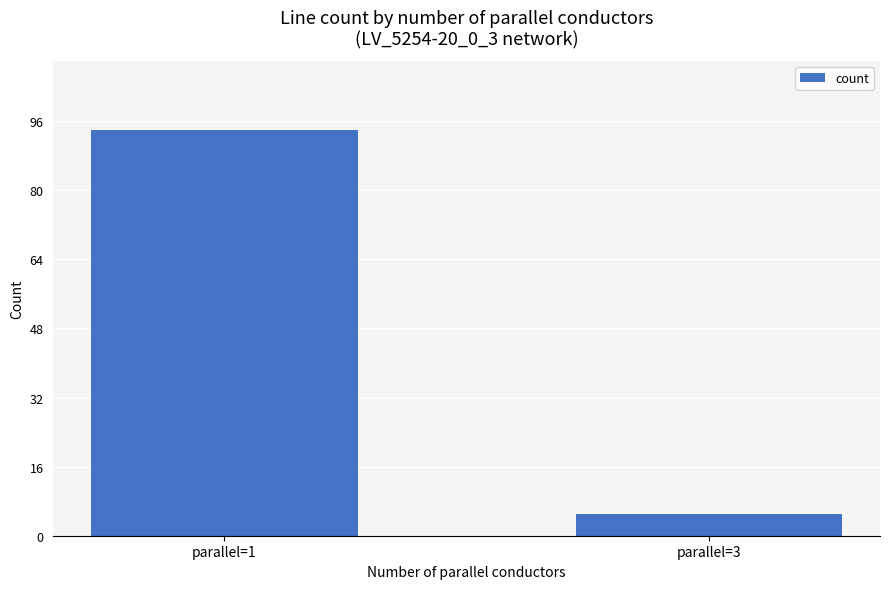

What is the sum of all values?

99